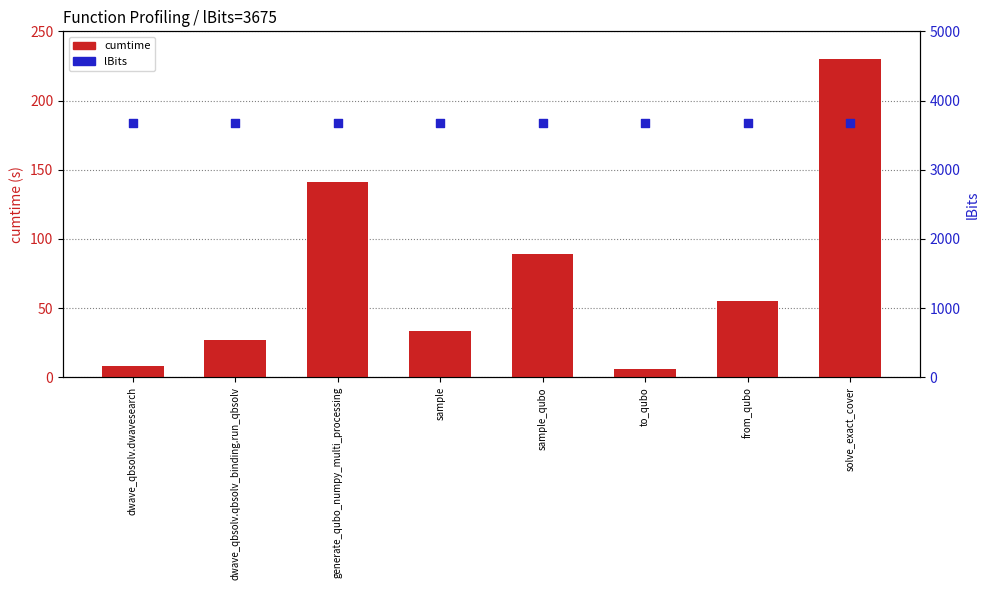

What are all the series names shown in the legend?

cumtime, lBits